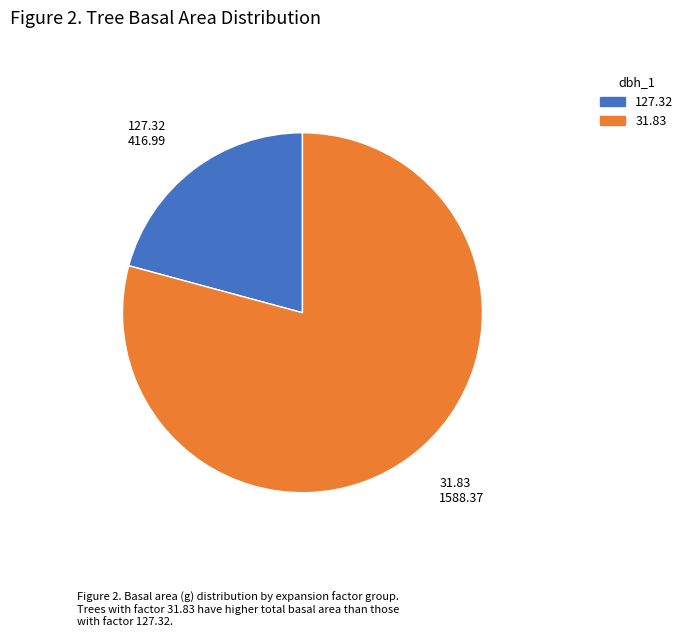

Is there a majority slice in this chart?

Yes